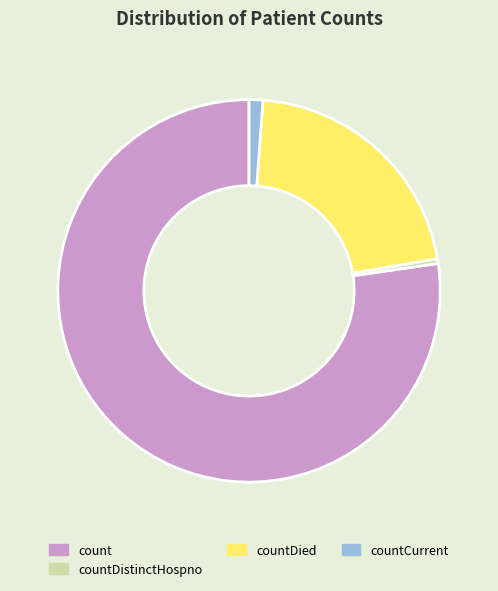

Combined, do countCurrent and count account for over 50%?

Yes